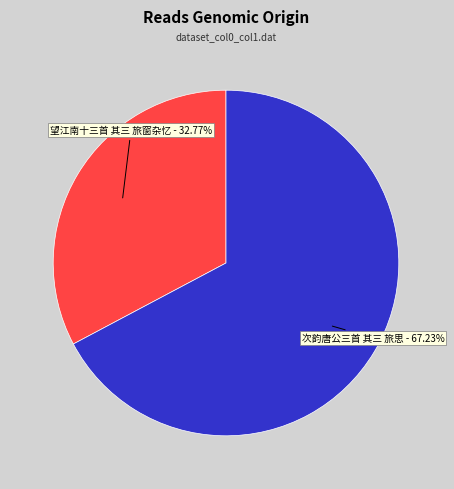

To the nearest percent, what is the difference between the largest and smallest slice percentages?

34%